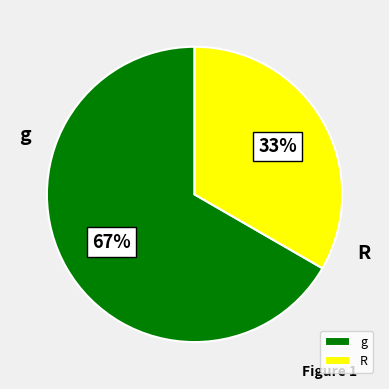

Which category has the smallest portion of the pie?

R